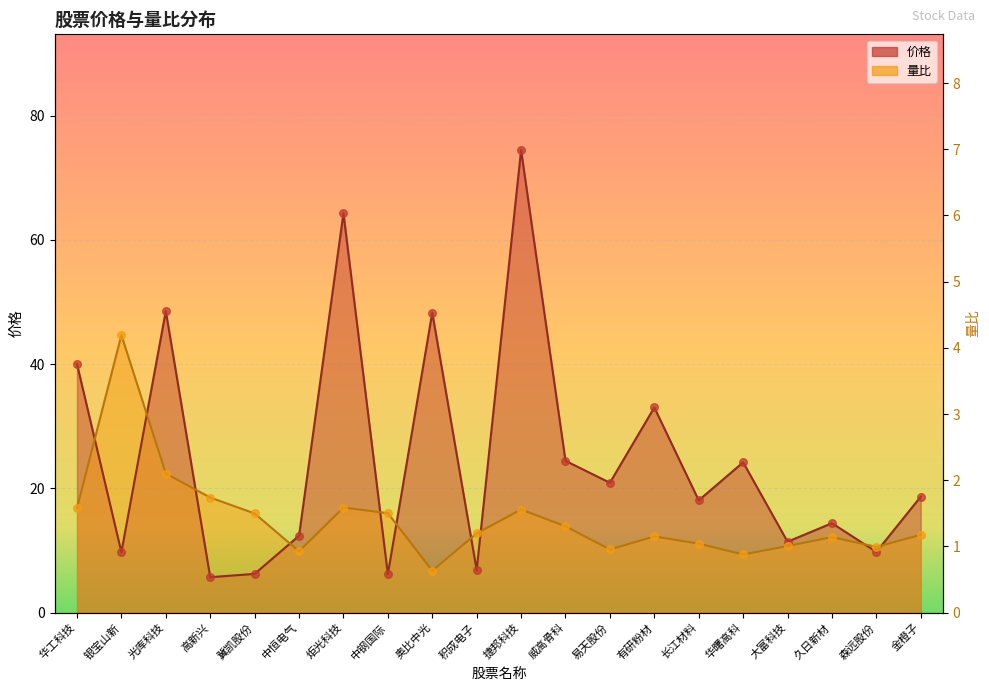

At how many categories does at least one series exceed 47?

4